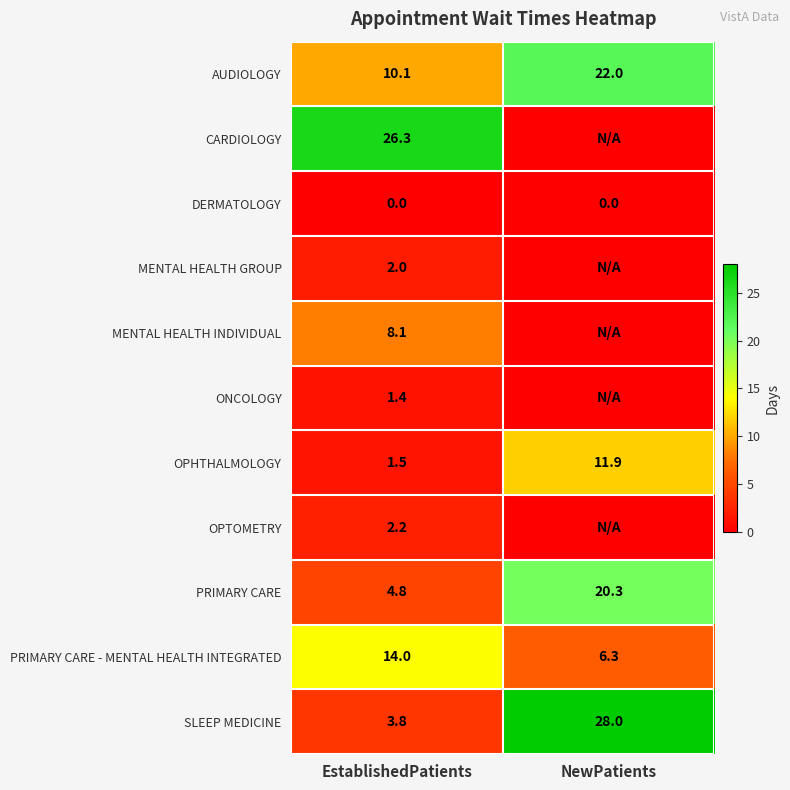

Is it true that PRIMARY CARE - MENTAL HEALTH INTEGRATED equals 14.0 at EstablishedPatients?

True